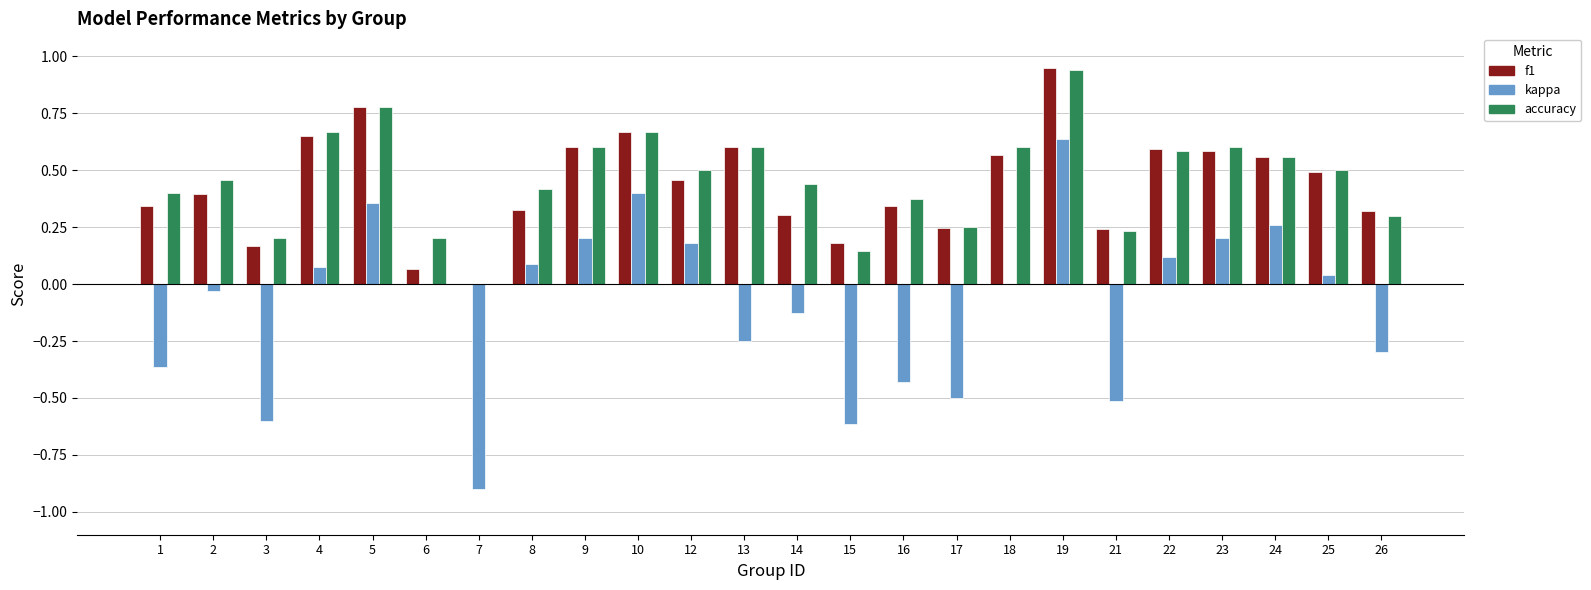

Is the value of kappa at 17 greater than the value of f1 at 17?

No